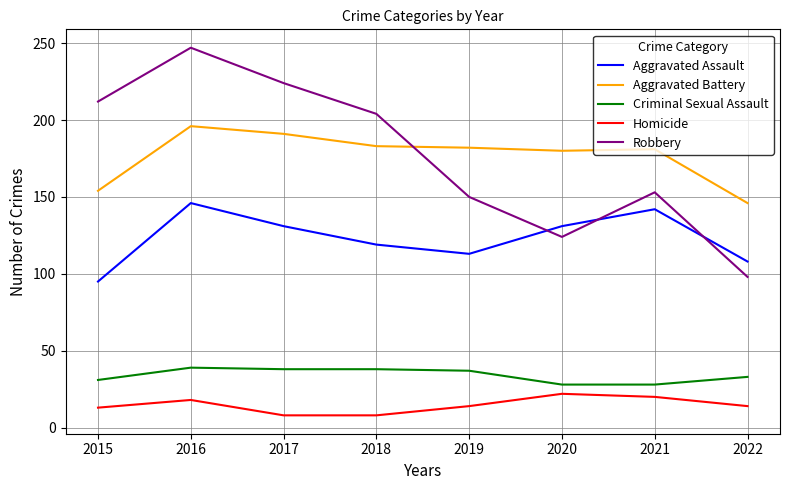

At 2016, list the series in order from smallest to largest.

Homicide, Criminal Sexual Assault, Aggravated Assault, Aggravated Battery, Robbery